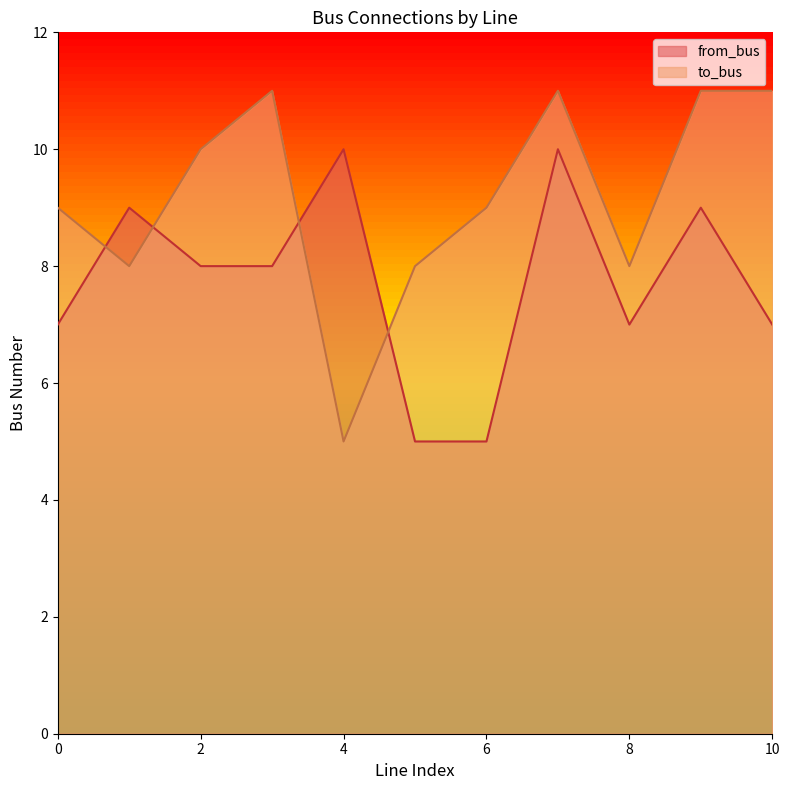

How many series are shown in this chart?

2